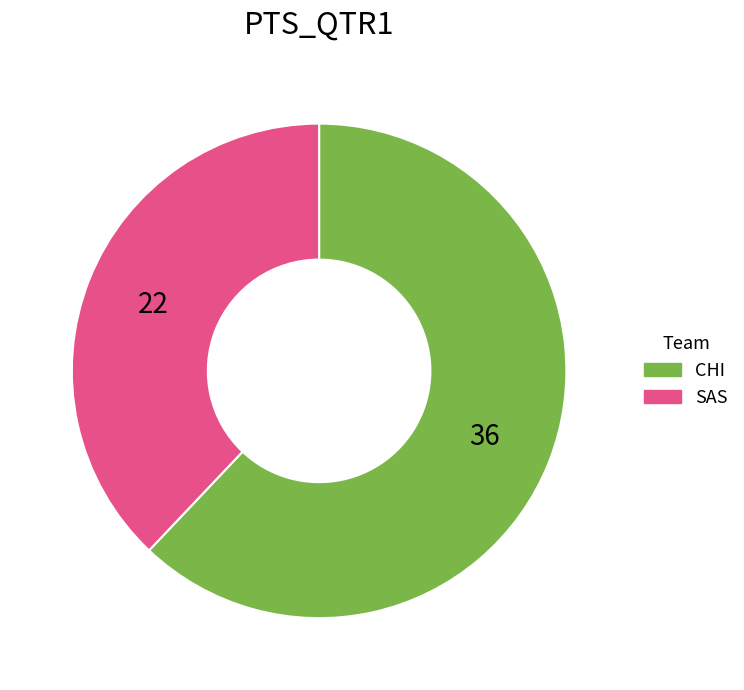

The SAS slice represents 38% of the pie. True or false?

True